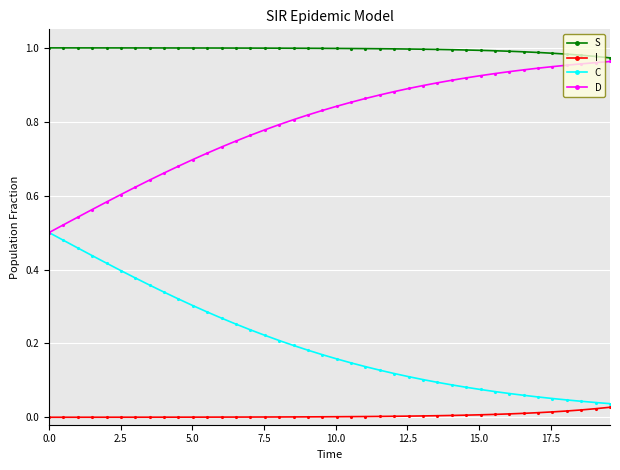

What are all the series names shown in the legend?

S, I, C, D